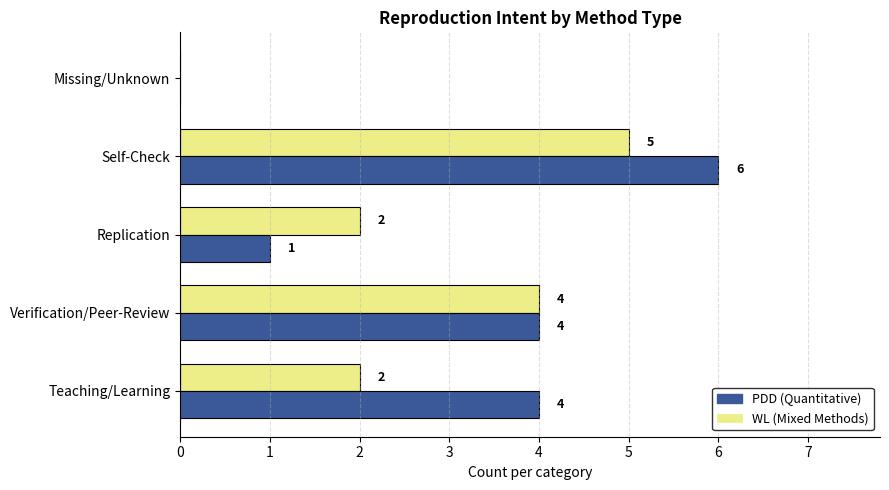

At which category is the sum across all series the highest?

Self-Check